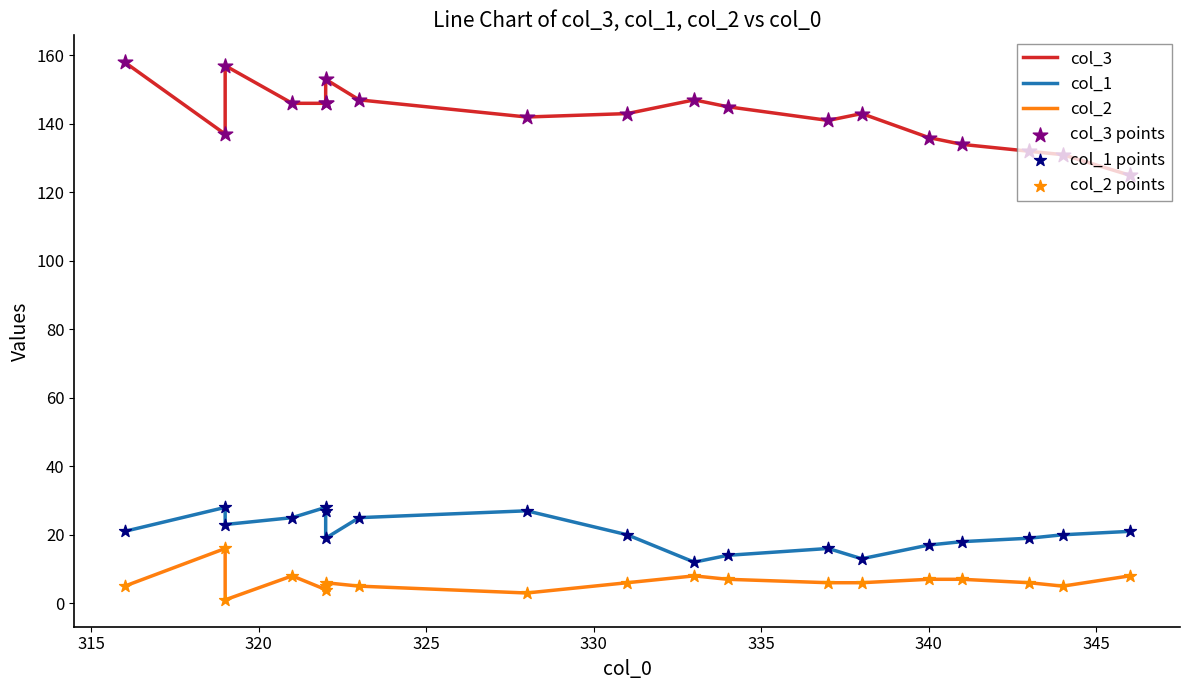

At how many categories does at least one series exceed 131?

17